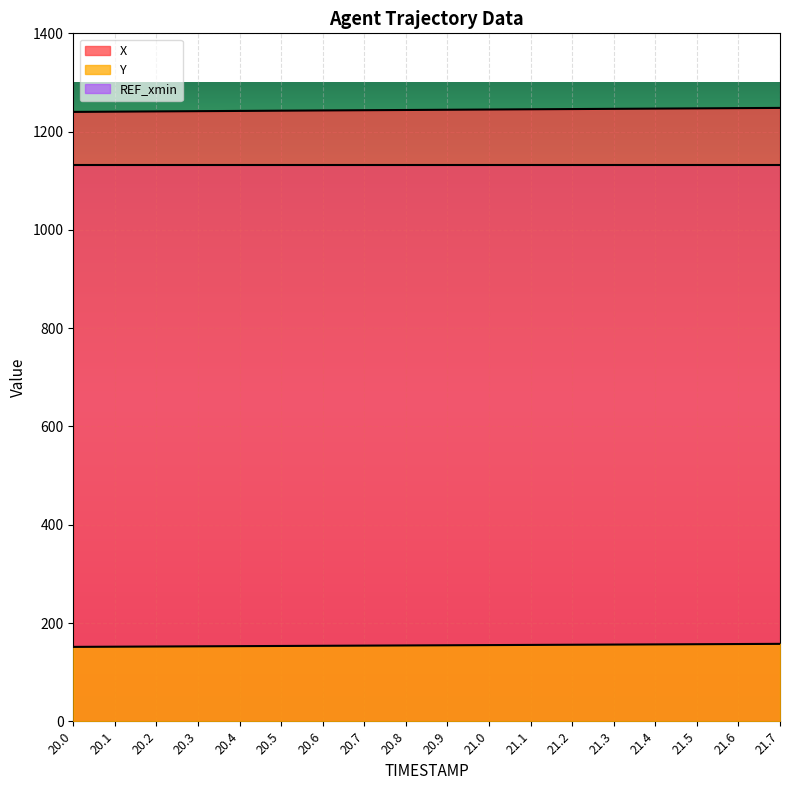

What is the spread (max minus min) of values at 20.1?

1088.8